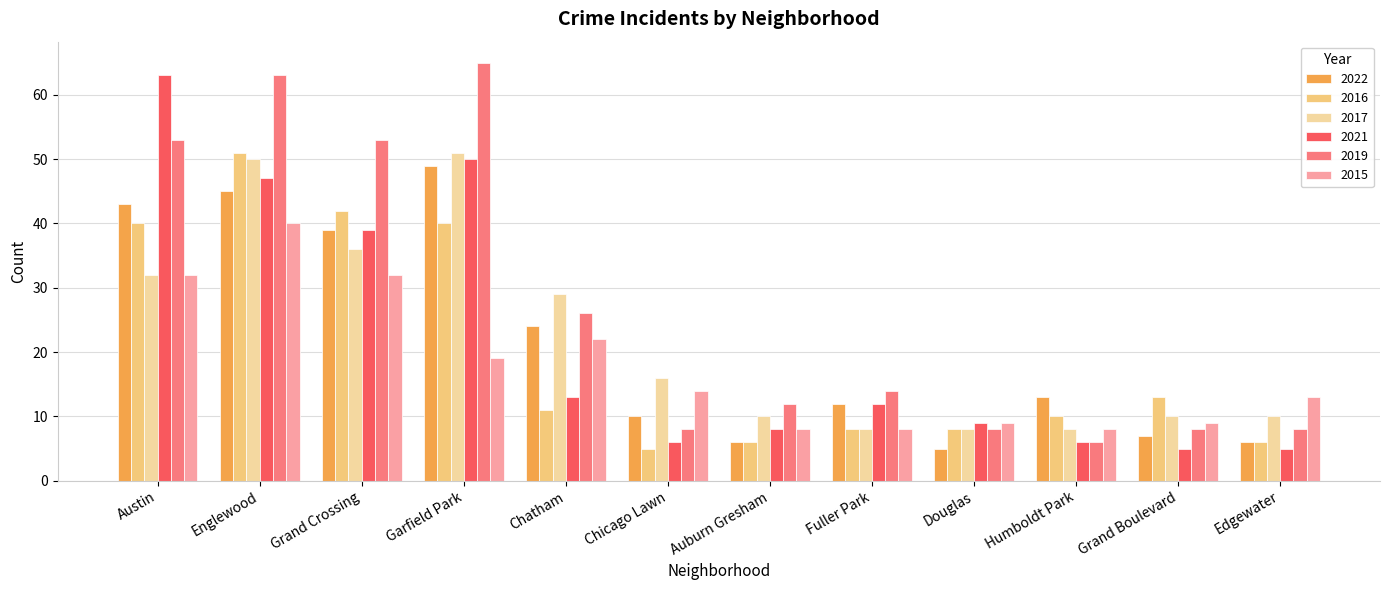

At which label is 2015 closest to 24?

Chatham